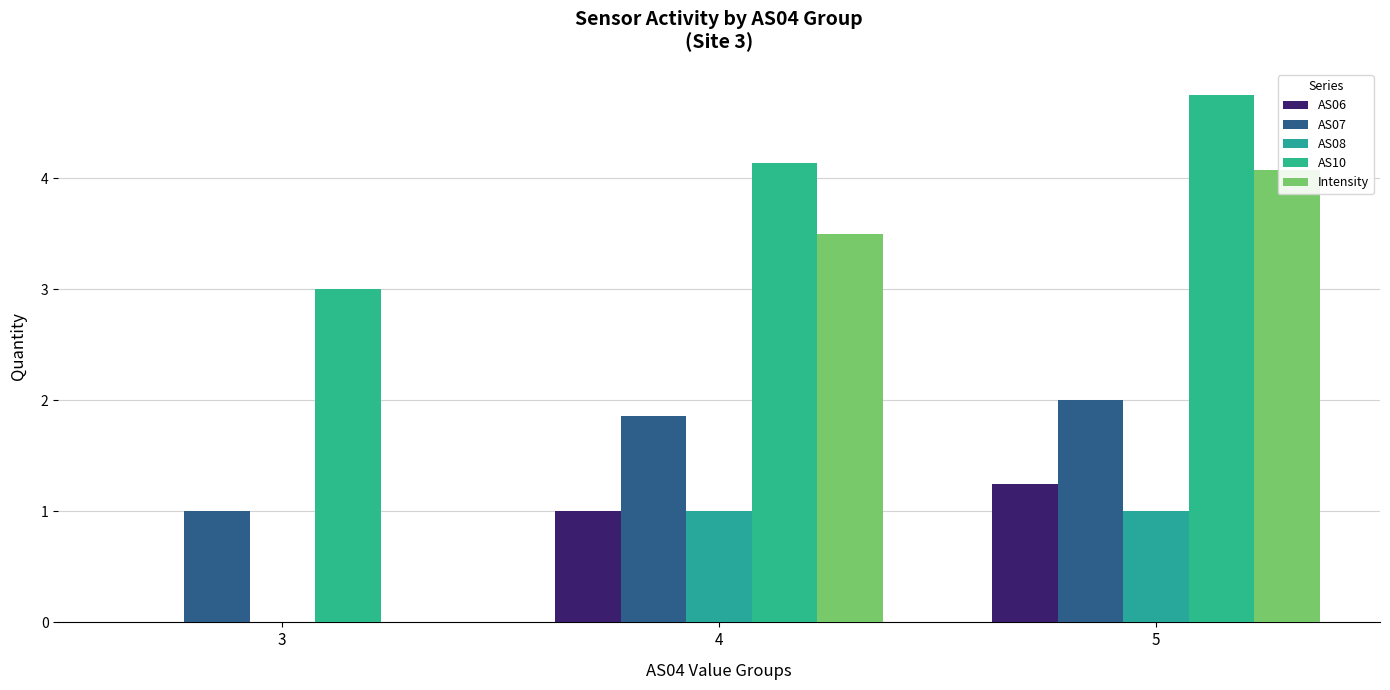

Which series has the widest spread of values?

Intensity